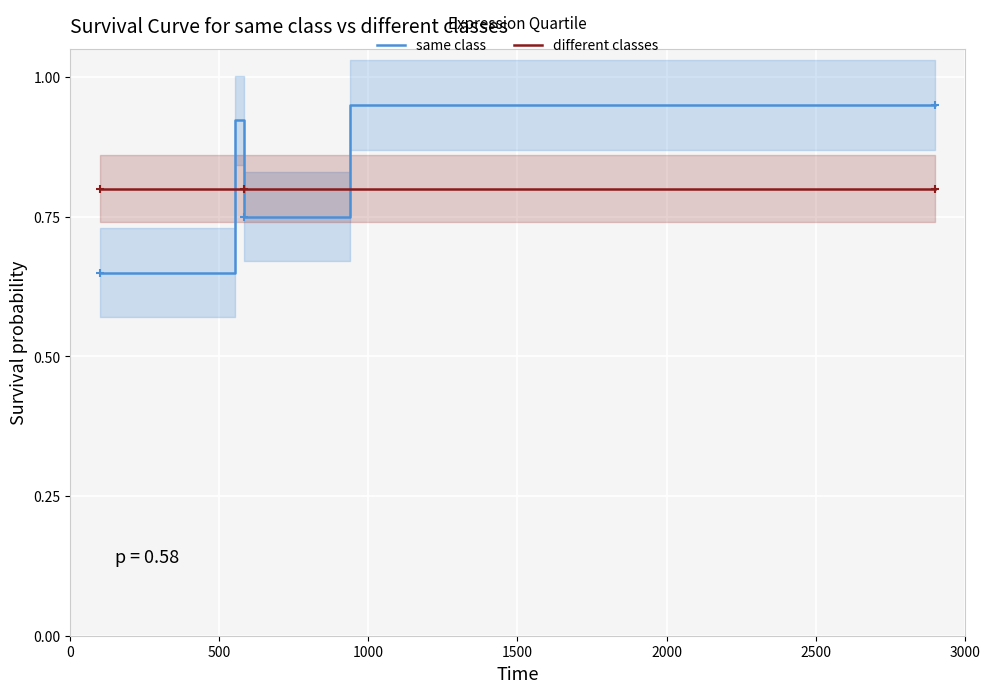

True or false: same class and different classes cross at least once.

True